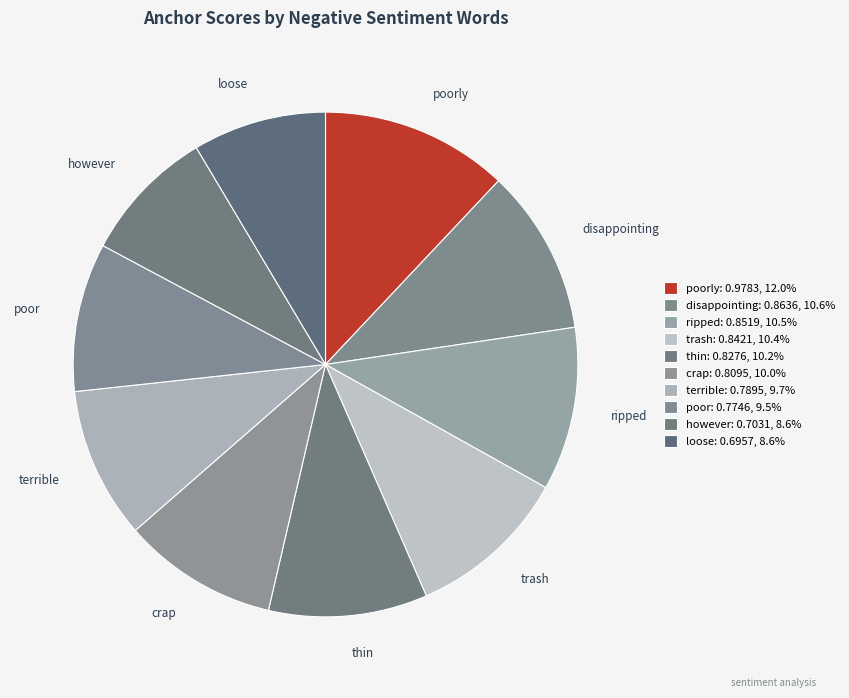

How many slices are in this pie chart?

10